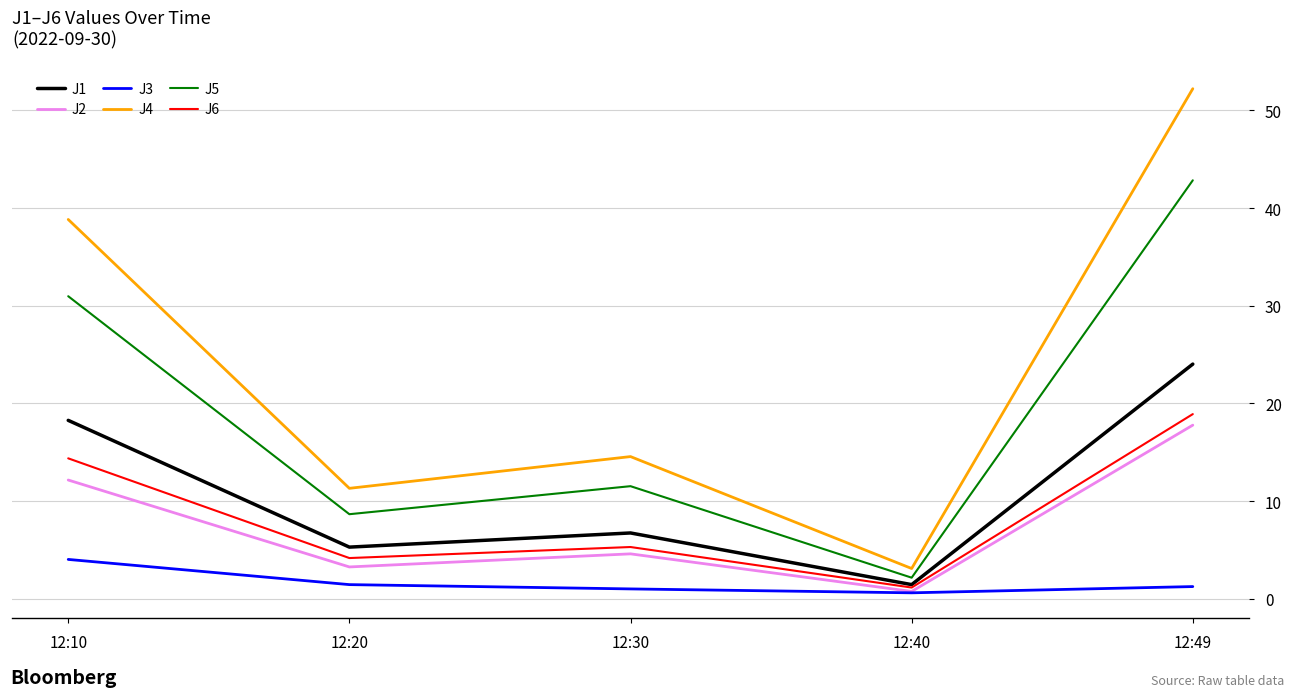

True or false: J5 has more than 2 points higher than both neighbors.

False